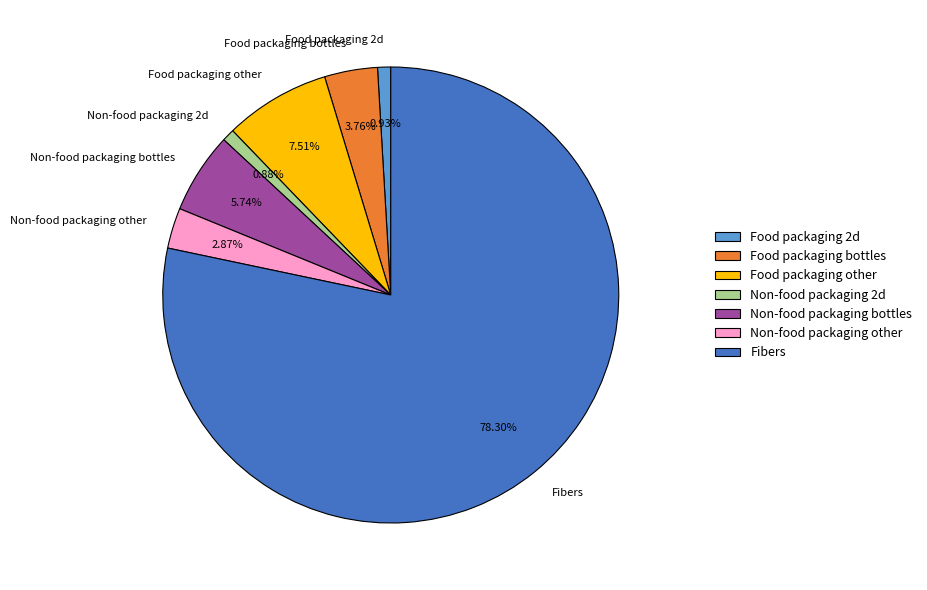

To the nearest percent, what is the combined percentage of Non-food packaging other and Food packaging bottles?

7%